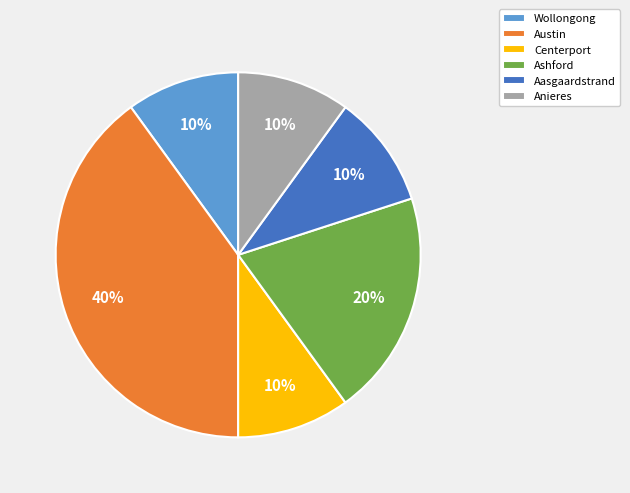

To the nearest percent, what portion does Ashford represent?

20%